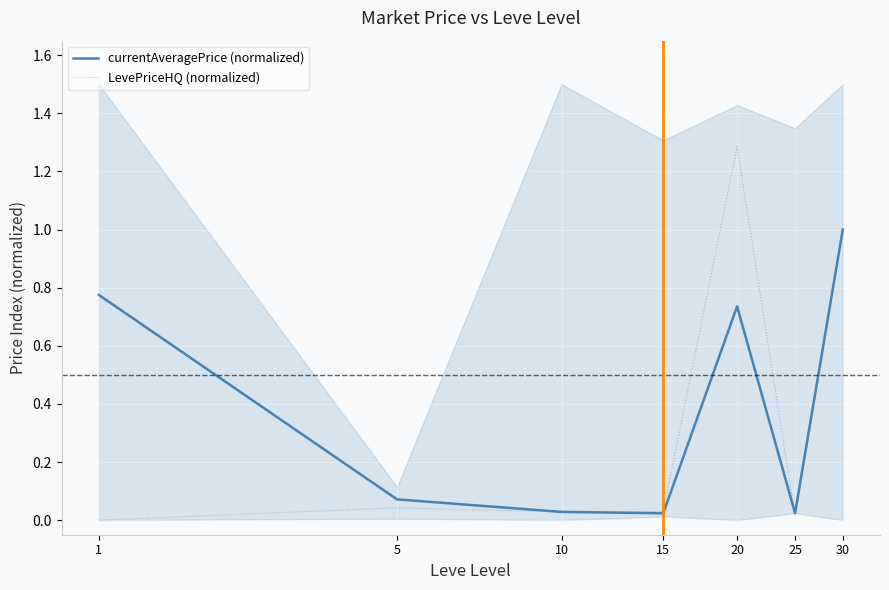

Where is the first local maximum for currentAveragePrice (normalized)?

20